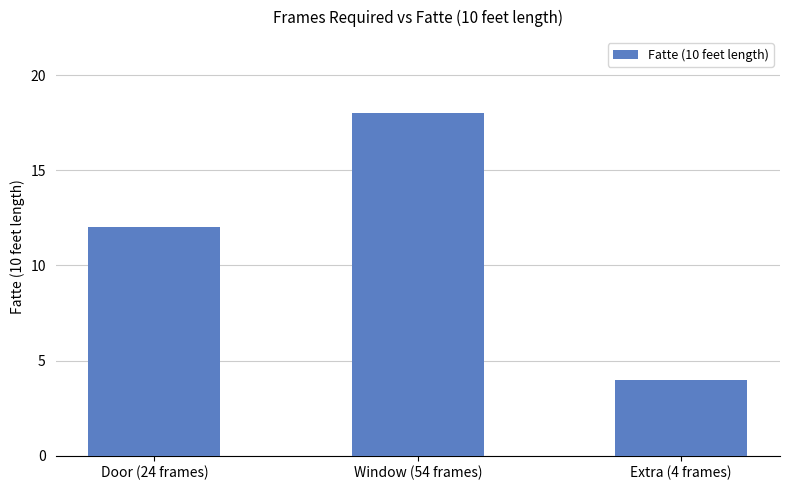

Reading left to right, list all the values displayed in this chart.

12	18	4